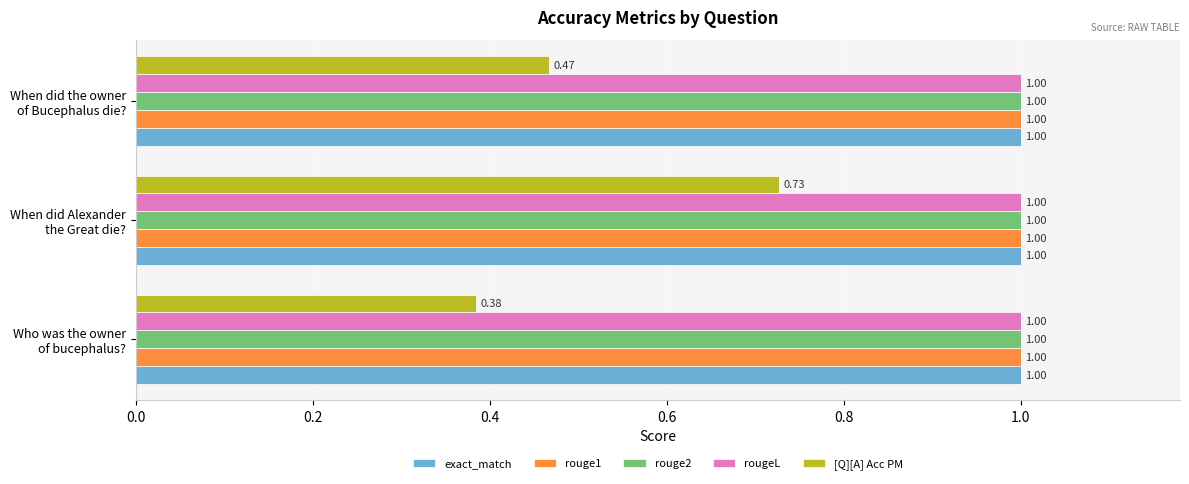

At how many categories does at least one series exceed 0?

3